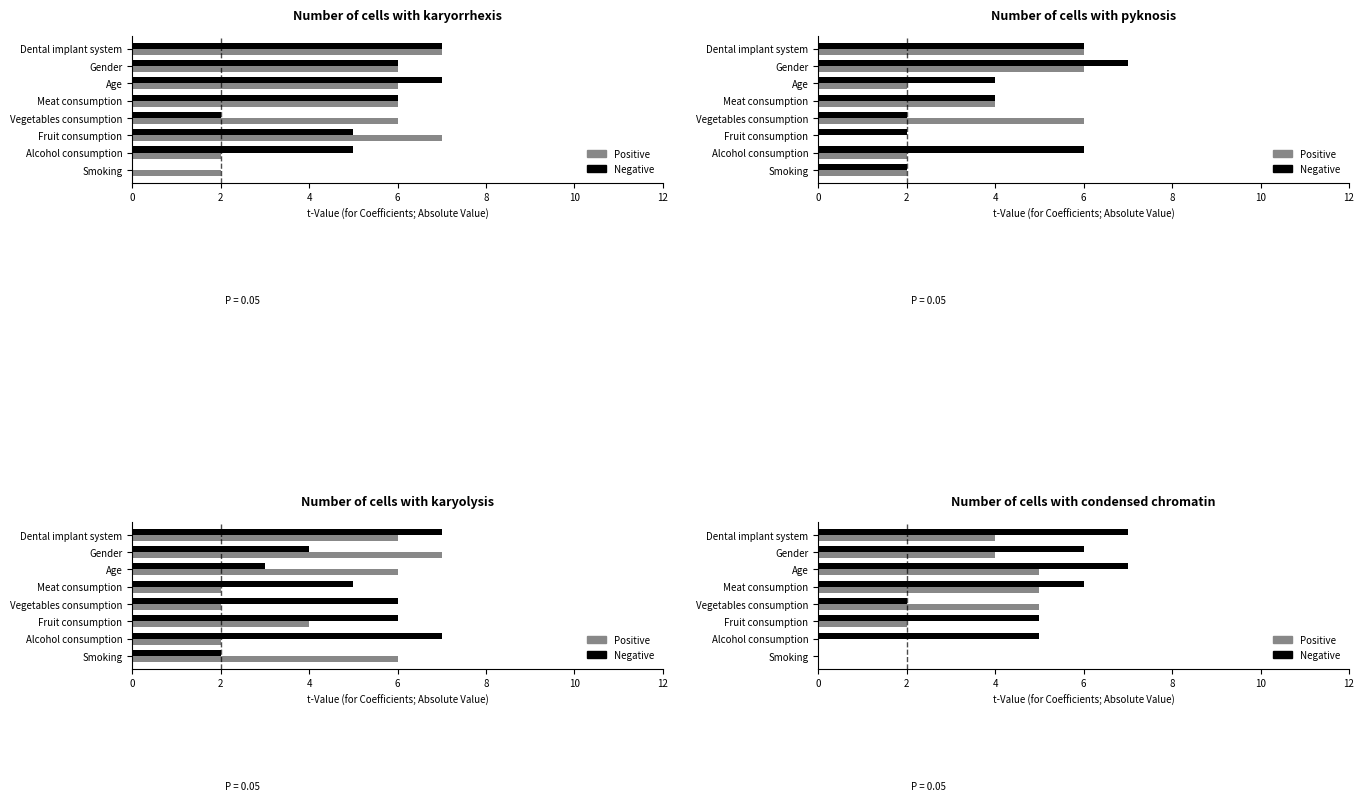

What is the difference between the maximum and minimum values in the Positive series?

5